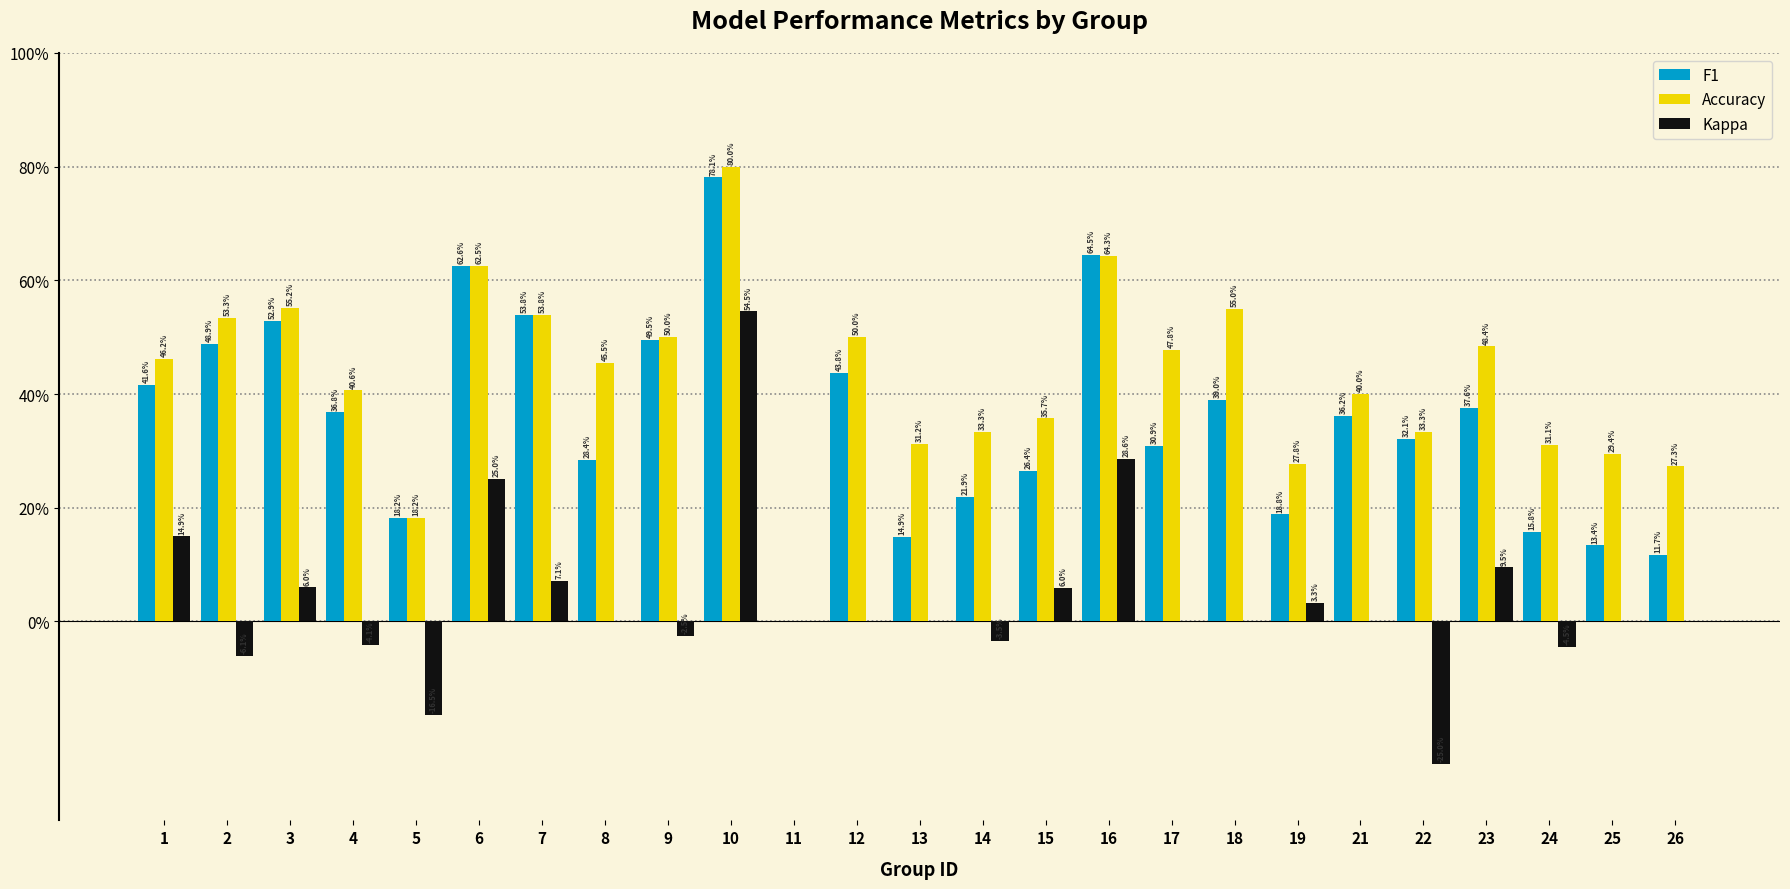

Rank the series at 26 from lowest to highest value.

Kappa, F1, Accuracy